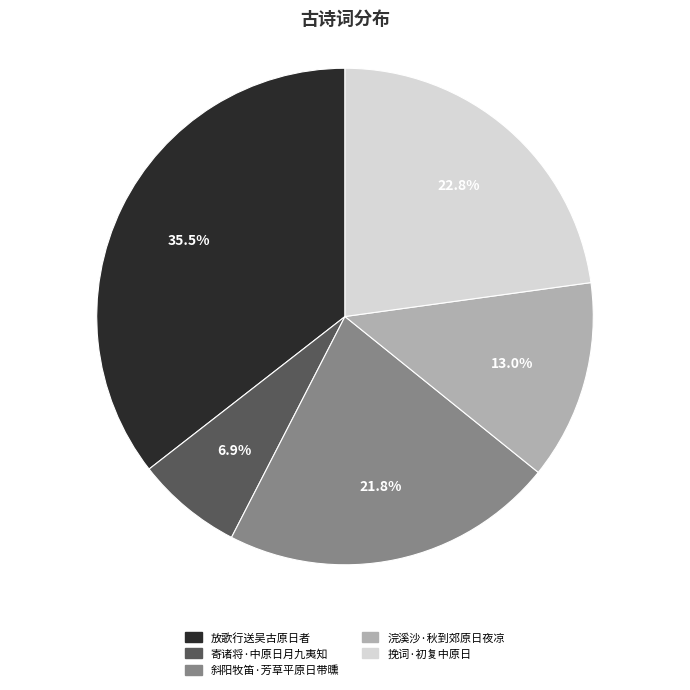

Is 寄诸将·中原日月九夷知 the majority of the pie?

No